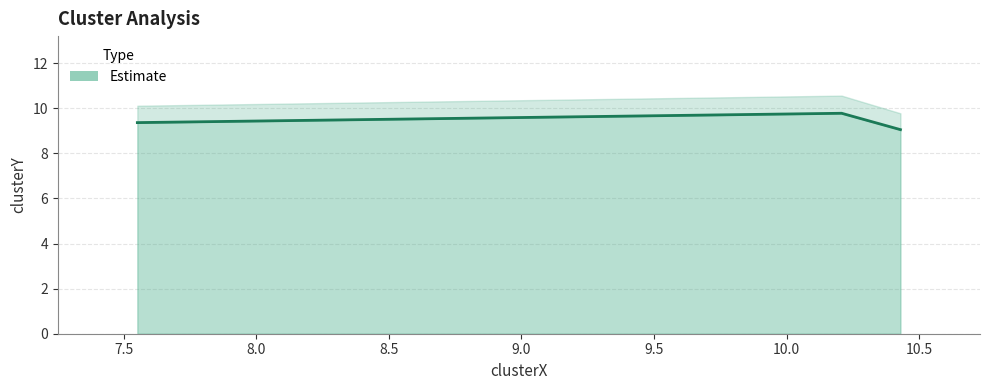

What is the sum of all values?

28.2